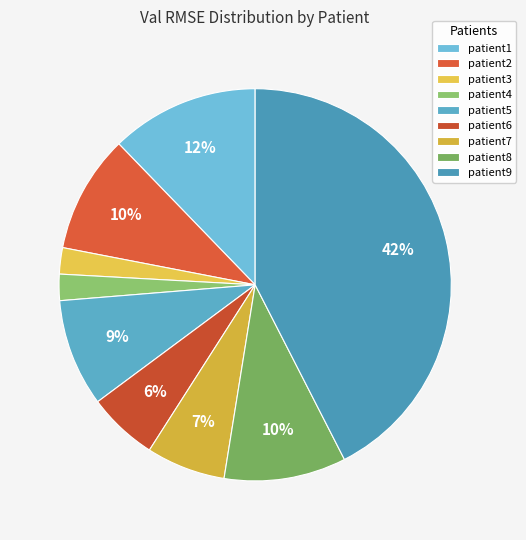

How many segments does this pie chart have?

9